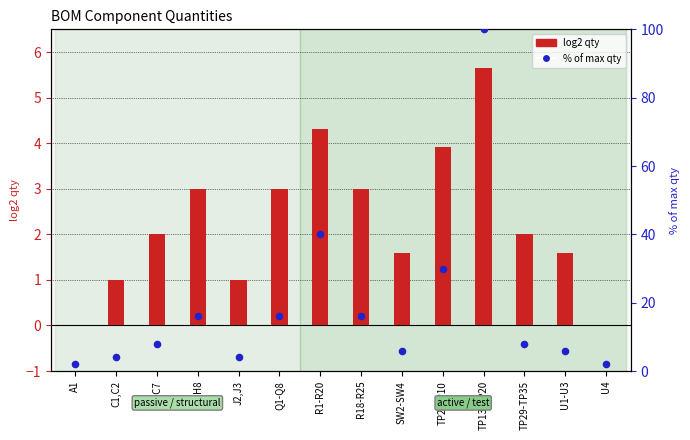

What is the total value across all series at R18-R25?

19.0